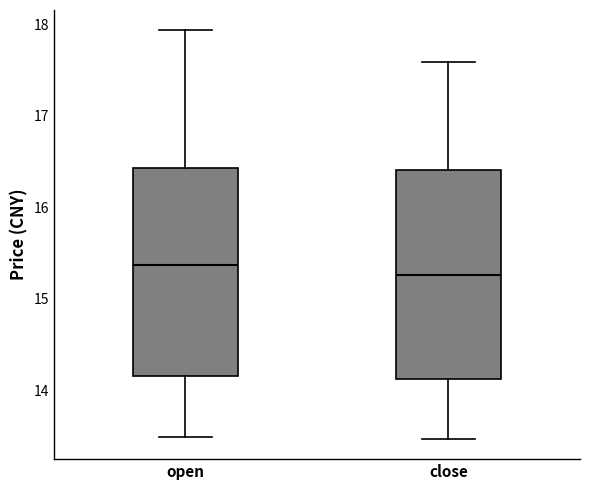

Reading left to right, transcribe this box plot: for each box, give where its median line is, the range the box spans, and where its two whiskers end, as read against the y-axis. The values are not printed on the chart, so give them approximately, as read against the axis.

open: median 15.4, box 14.2 to 16.4, whiskers 13.5 to 17.9
close: median 15.3, box 14.1 to 16.4, whiskers 13.5 to 17.6